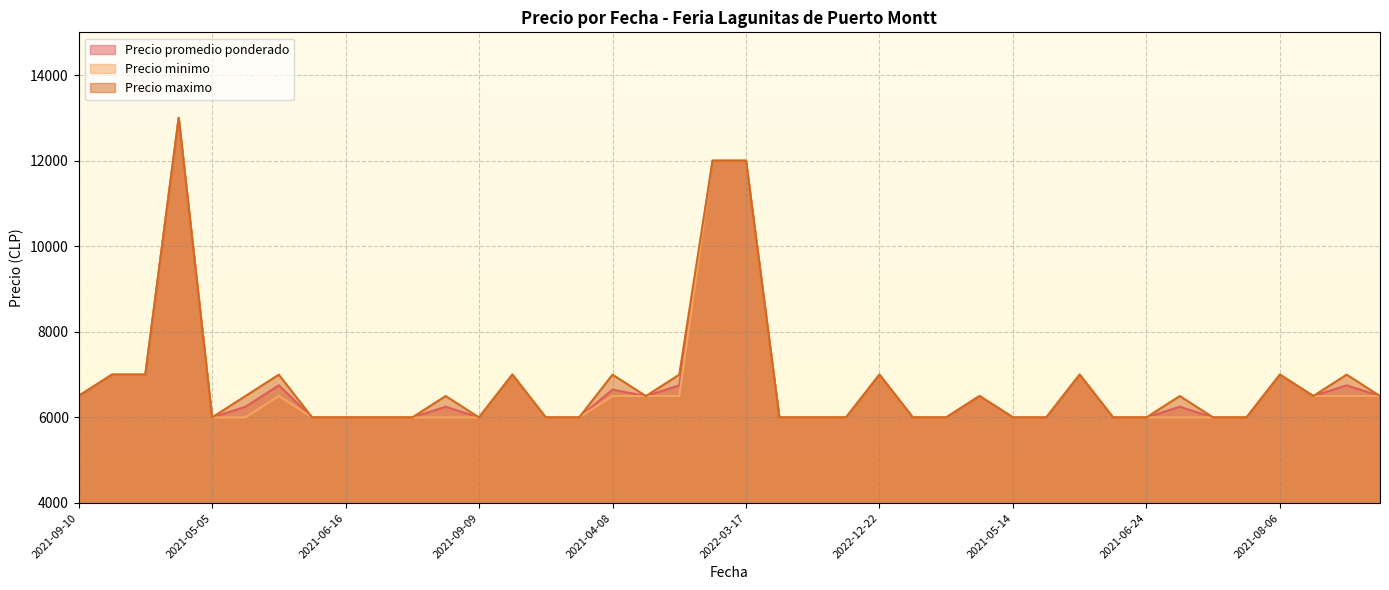

How many lines are shown in the chart?

3